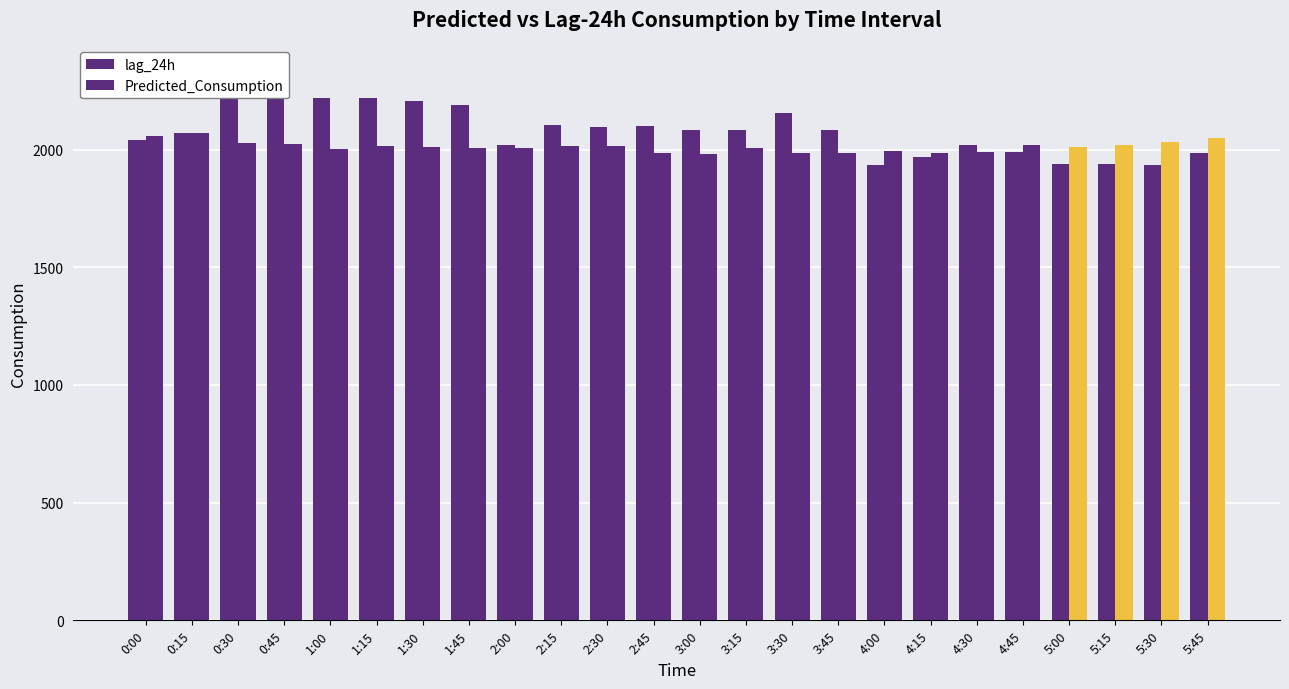

The value of lag_24h at 0:15 is 2070.0. True or false?

True